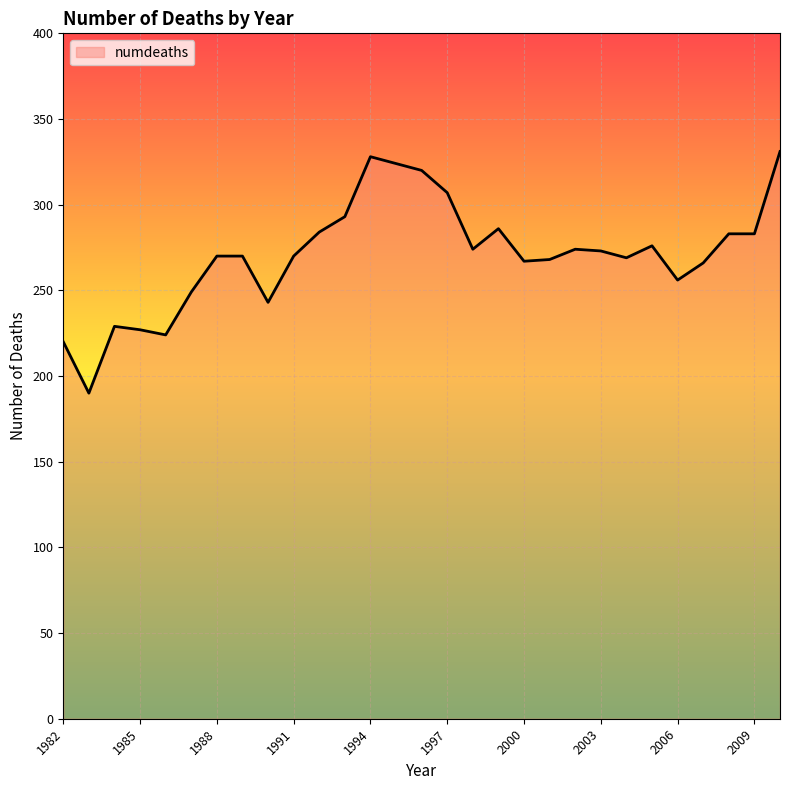

What is the greatest value displayed?

331